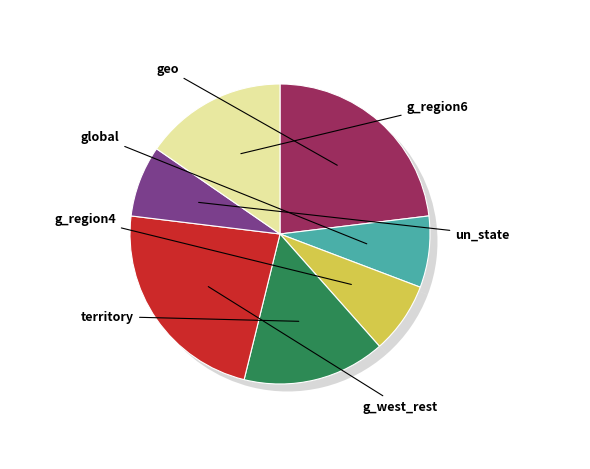

What percentage do g_region6 and geo together represent?

38.5%